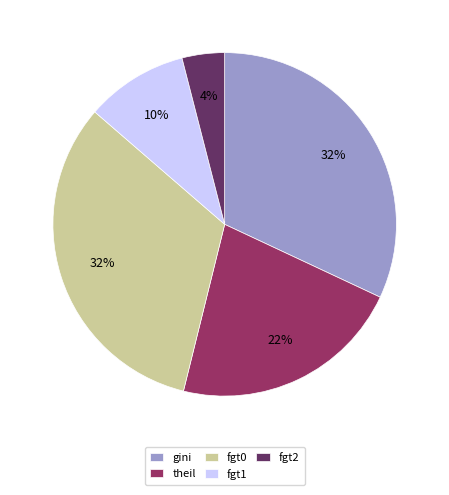

Does gini account for over 50% of the chart?

No